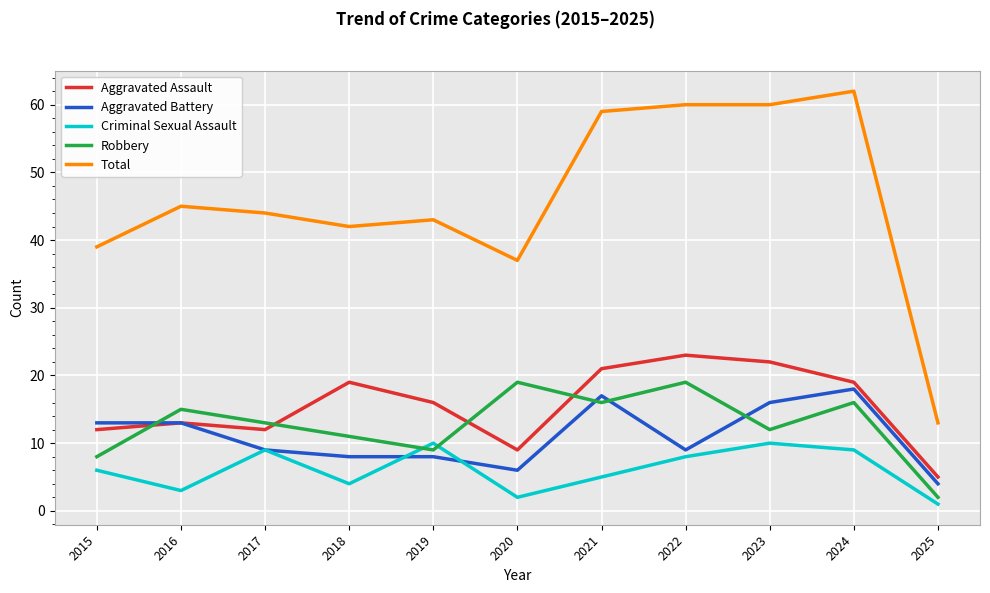

Does the chart have visible grid lines?

Yes